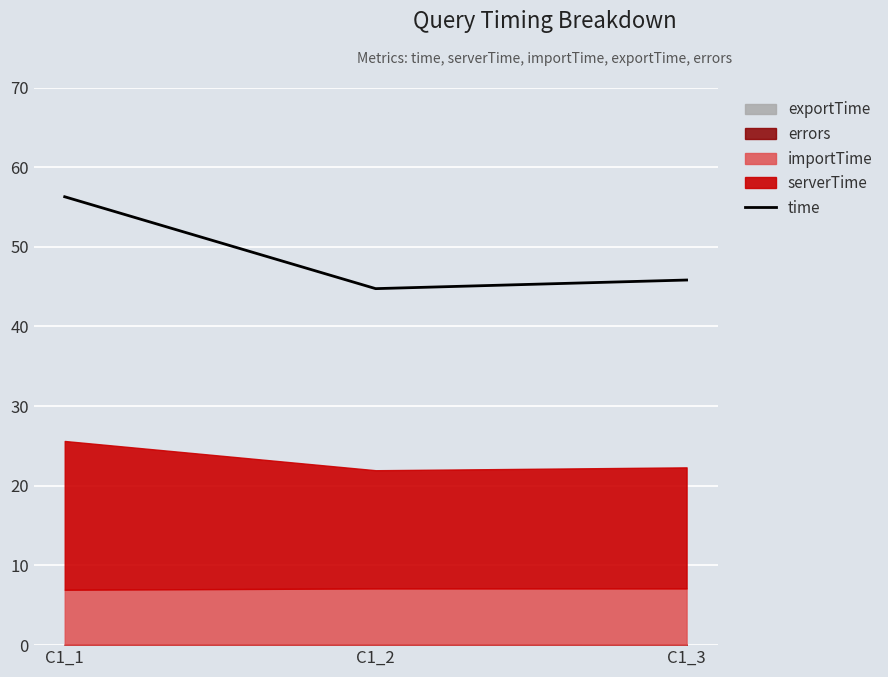

What value does the data have at C1_2?

44.8